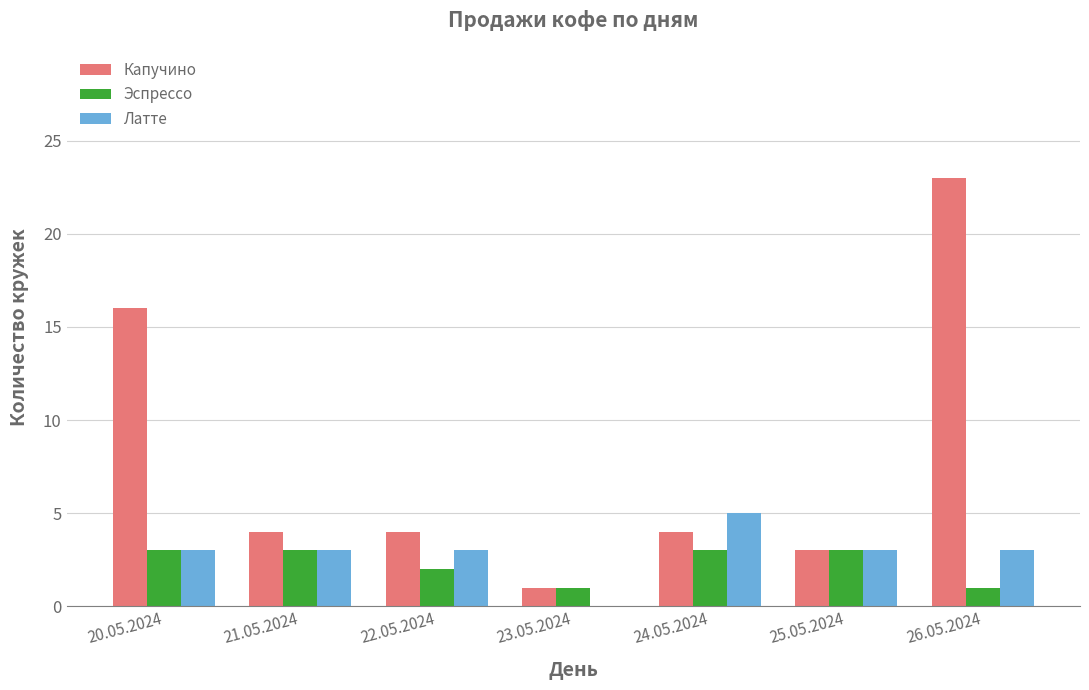

Reading left to right, what are all the values shown in this chart?

Капучино: 16	4	4	1	4	3	23
Эспрессо: 3	3	2	1	3	3	1
Латте: 3	3	3	0	5	3	3